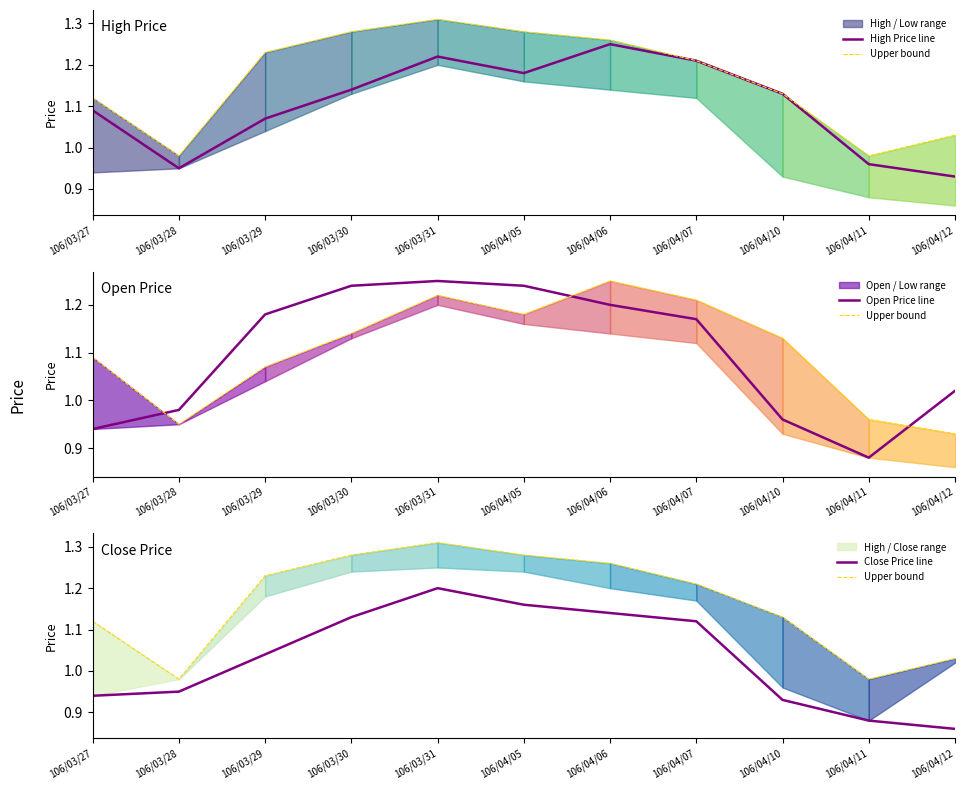

At which category is the sum across all series the highest?

106/03/31